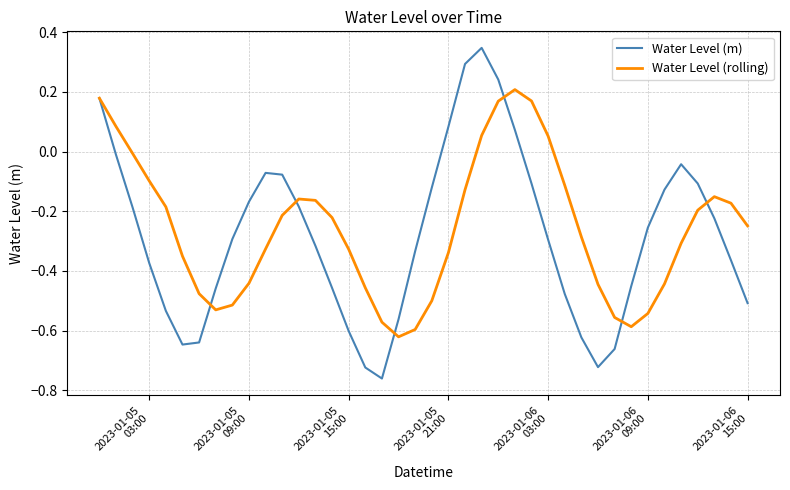

Is this an area chart (filled region under the line)?

No